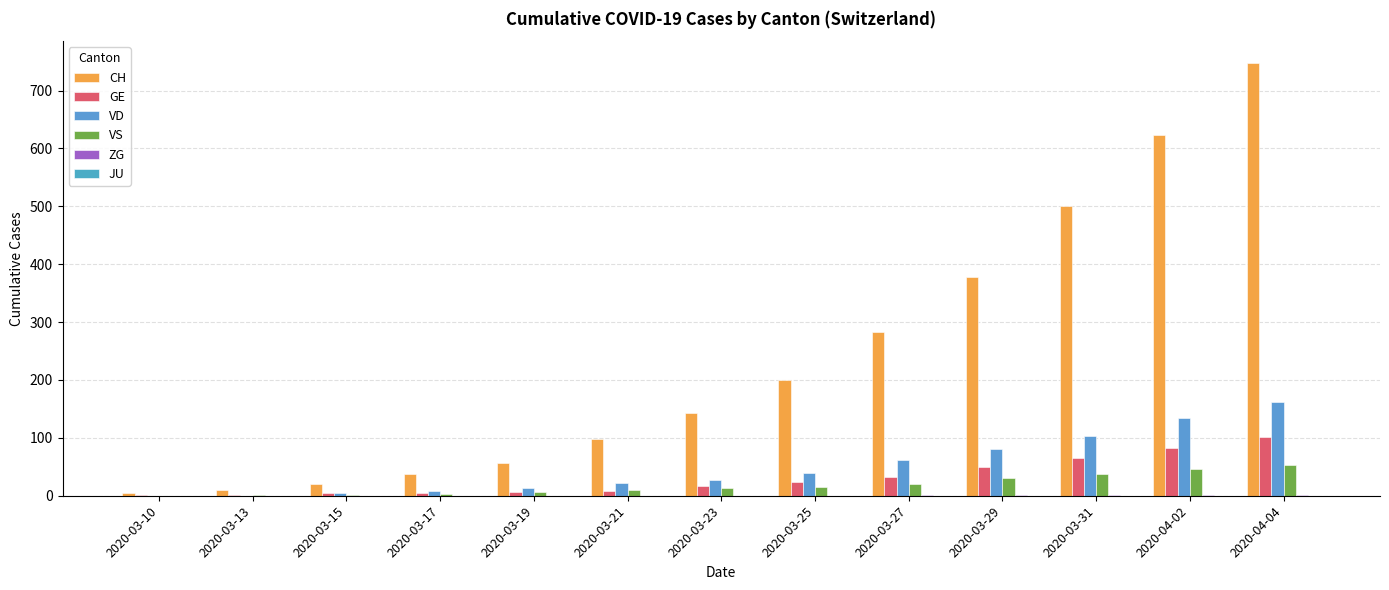

Where does the VS series first go above 13?

2020-03-25